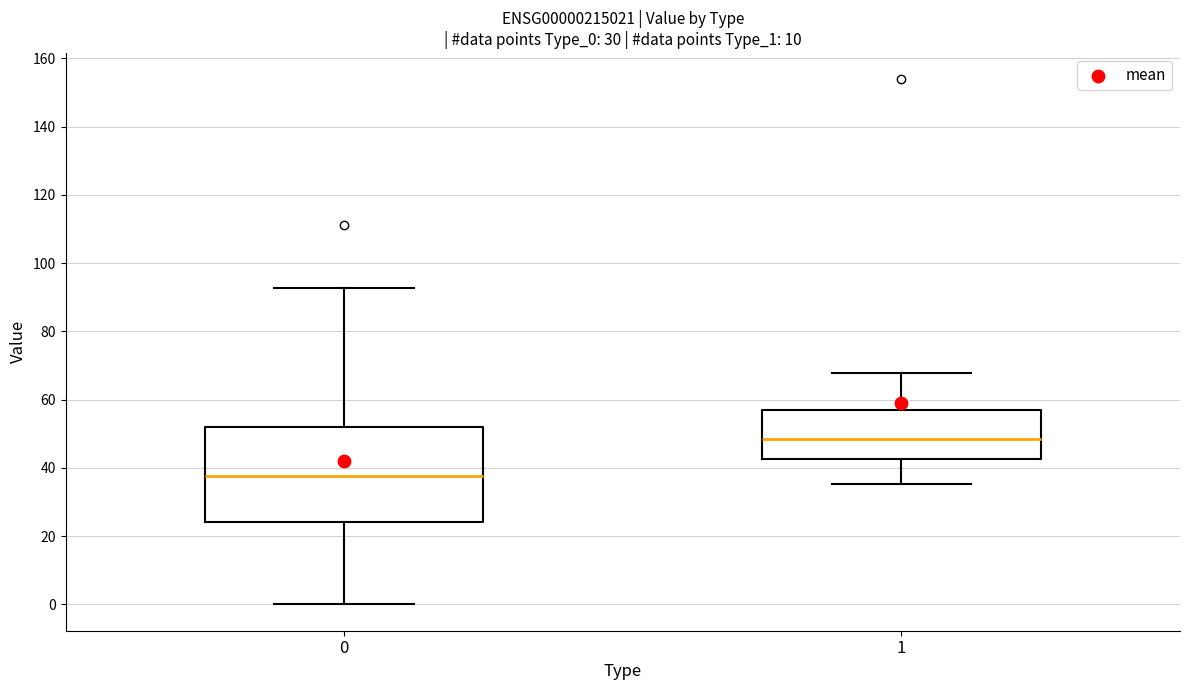

Reading left to right, transcribe this box plot: for each box, give where its median line is, the range the box spans, and where its two whiskers end, as read against the y-axis. The values are not printed on the chart, so give them approximately, as read against the axis.

0: median 38, box 24 to 52, whiskers 0 to 92
1: median 48, box 42 to 56, whiskers 36 to 68